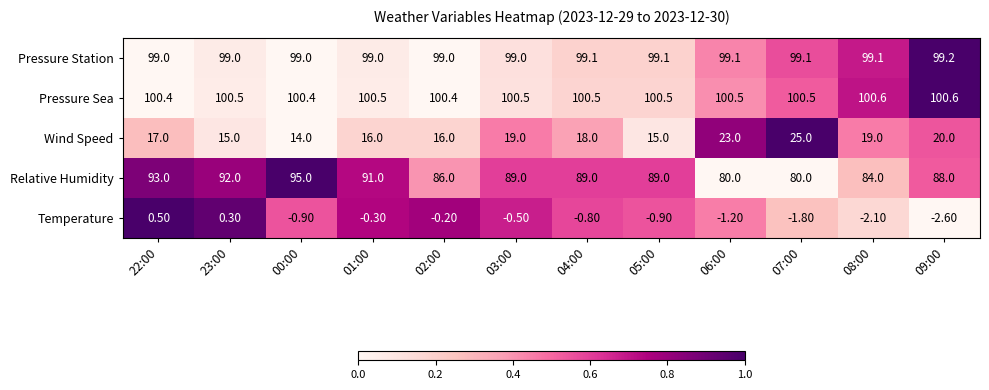

At how many categories does at least one series exceed 78?

12